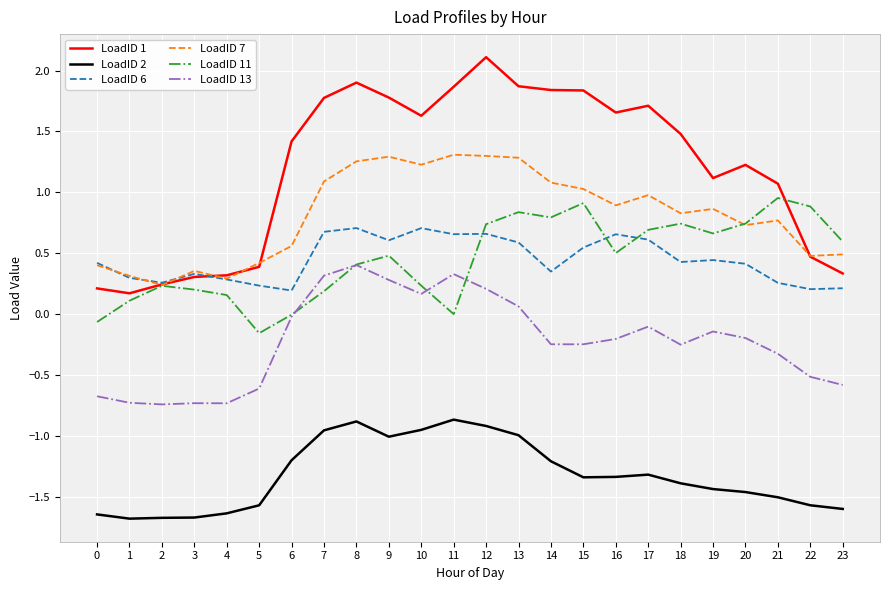

Which series ends up on top after the final intersection of LoadID 6 and LoadID 7?

LoadID 7